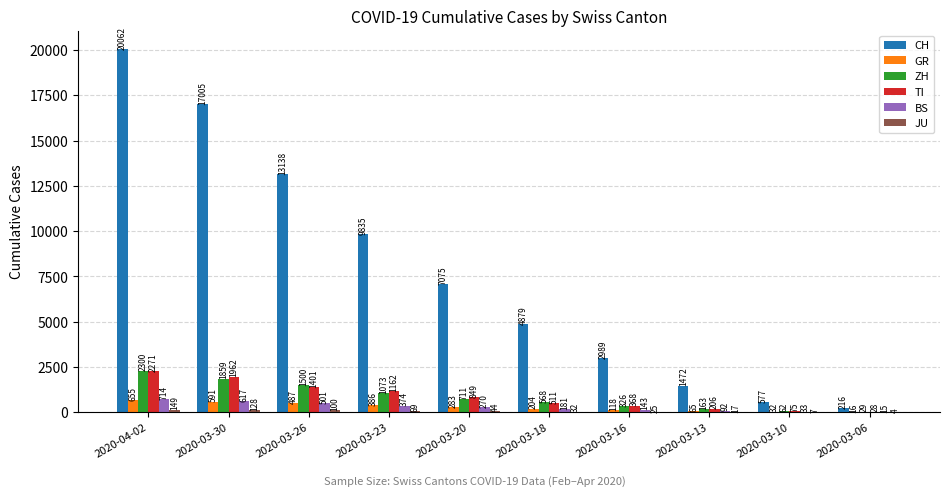

Is the value of ZH at 2020-03-10 greater than the value of TI at 2020-03-23?

No